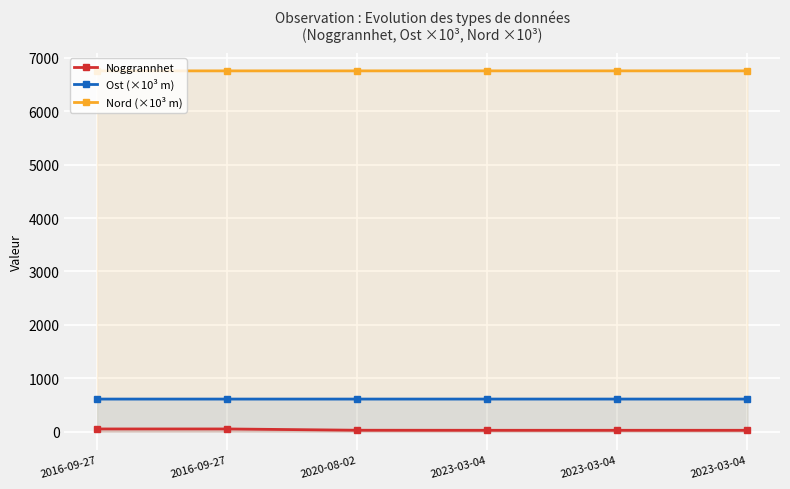

Between 2020-08-02 and 2023-03-04, which series saw the biggest shift?

Noggrannhet